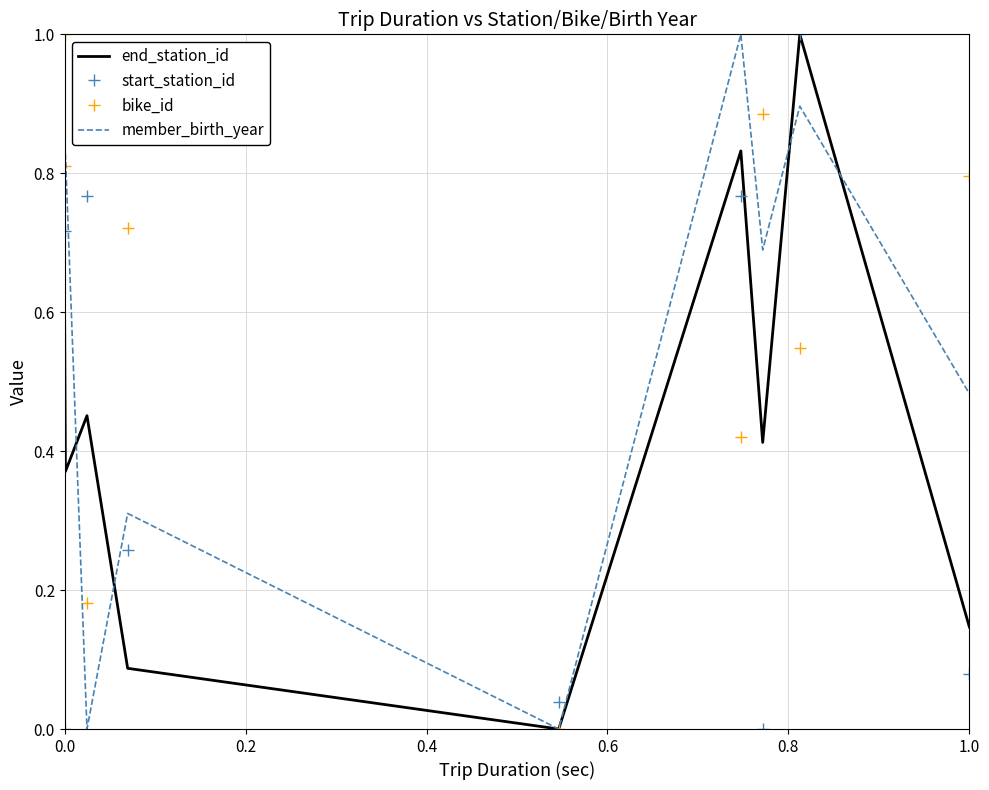

Which series has the largest total across all categories?

bike_id